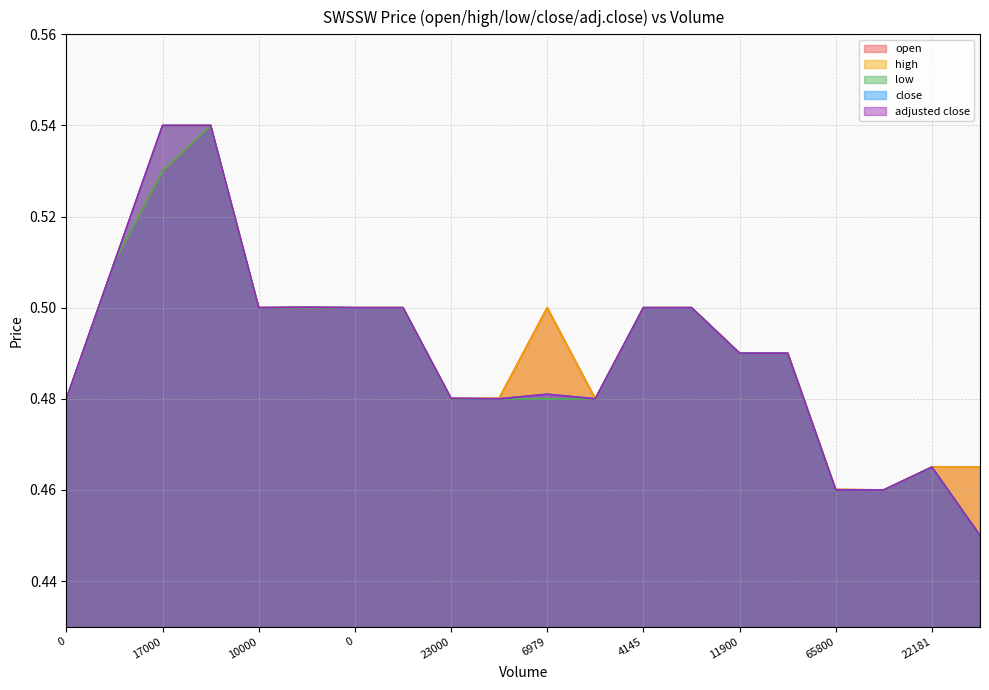

What are all the series names shown in the legend?

open, high, low, close, adjusted close